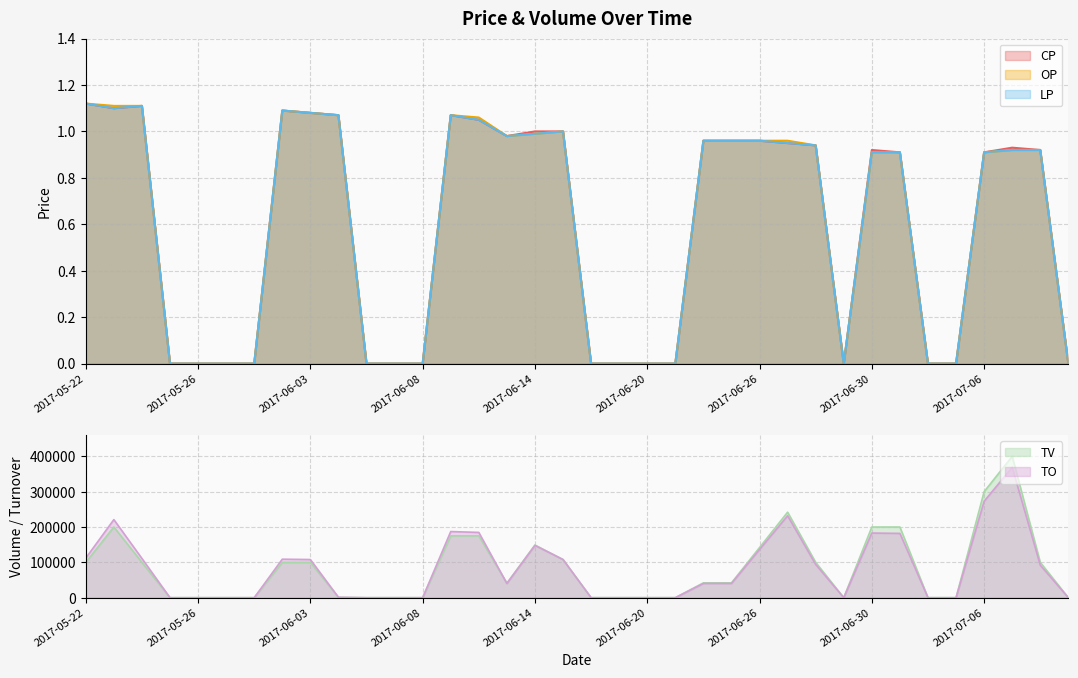

True or false: LP and OP cross at least once.

False